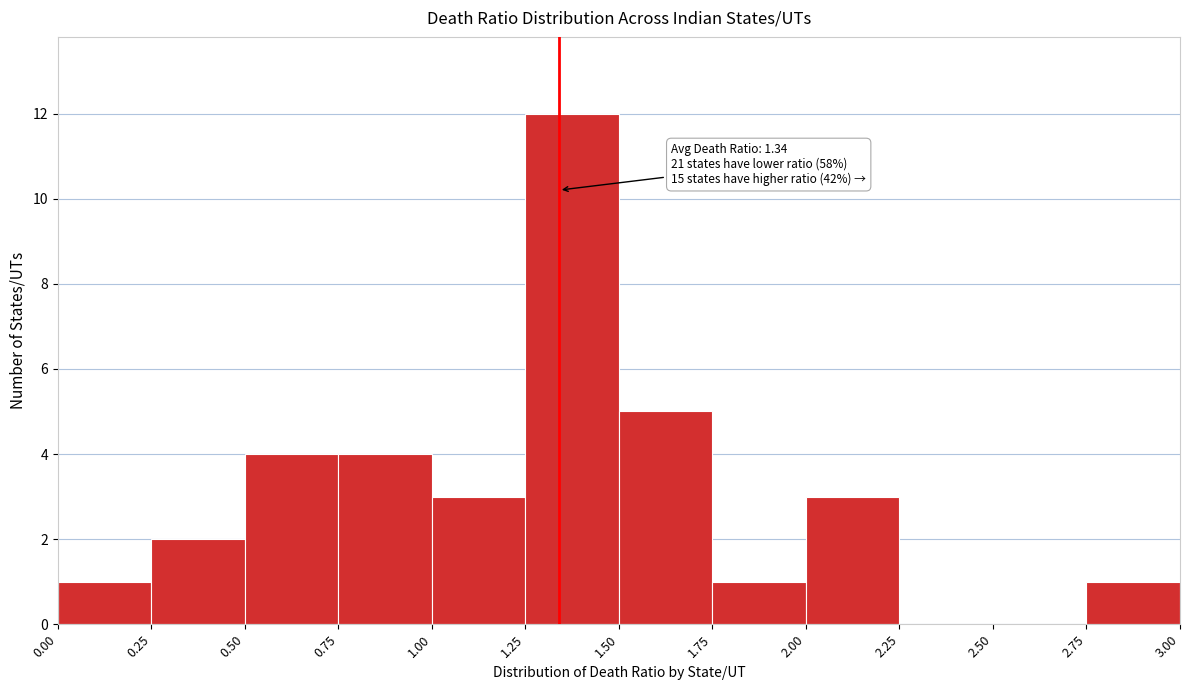

Over which range of the x-axis is the bar tallest?

1.25 to 1.50